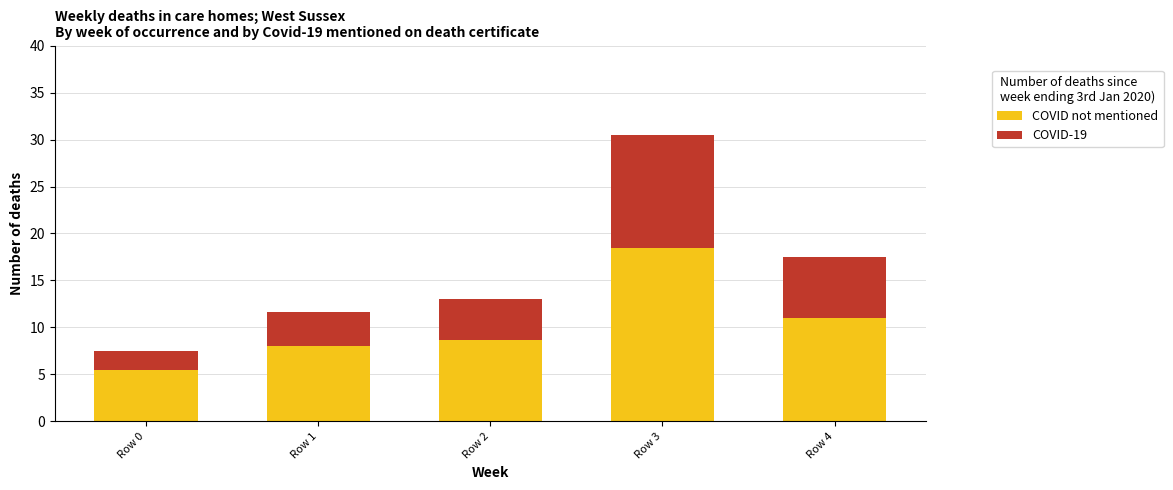

What is the minimum value for COVID not mentioned?

5.5